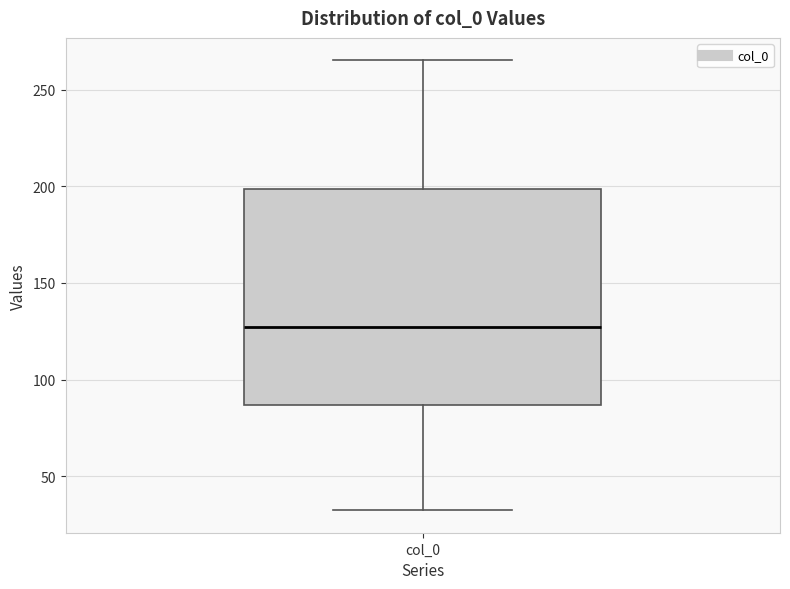

Transcribe this box plot: give where the median line is, the range the box spans, and where the two whiskers end, as read against the y-axis. The values are not printed on the chart, so give them approximately, as read against the axis.

median 125, box 85 to 200, whiskers 30 to 265